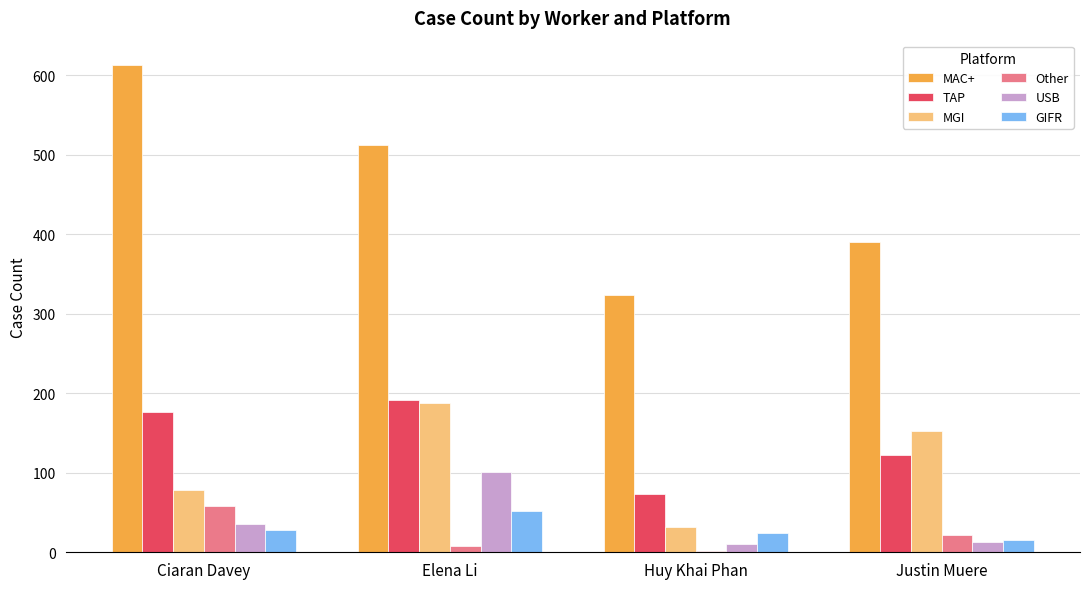

What is the average value of the MAC+ series?

460